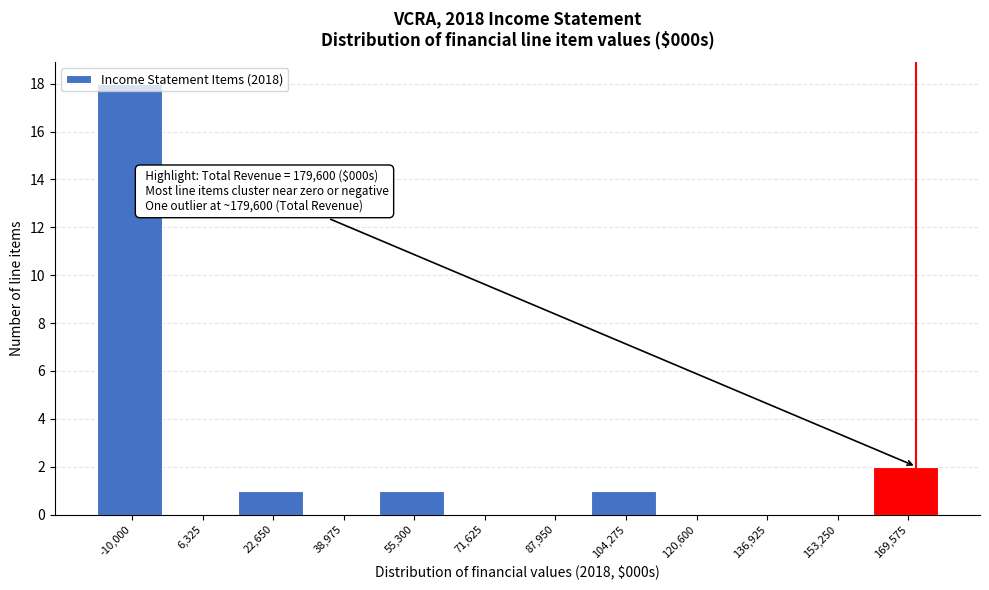

Where is the data nearest to the value 9?

169,575